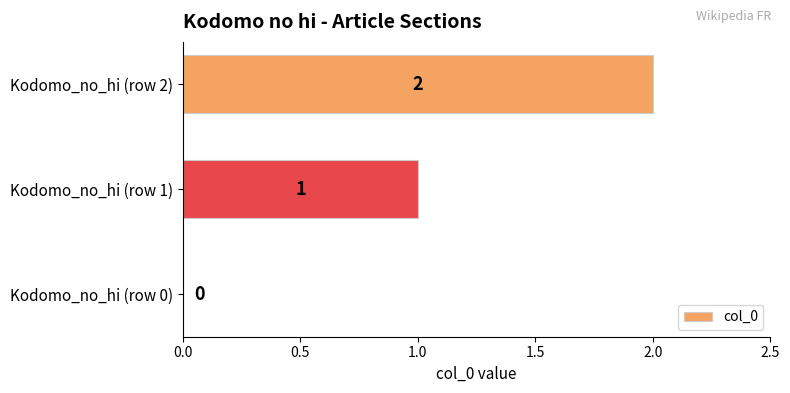

What is the change in value from Kodomo_no_hi (row 0) to Kodomo_no_hi (row 1)?

+1